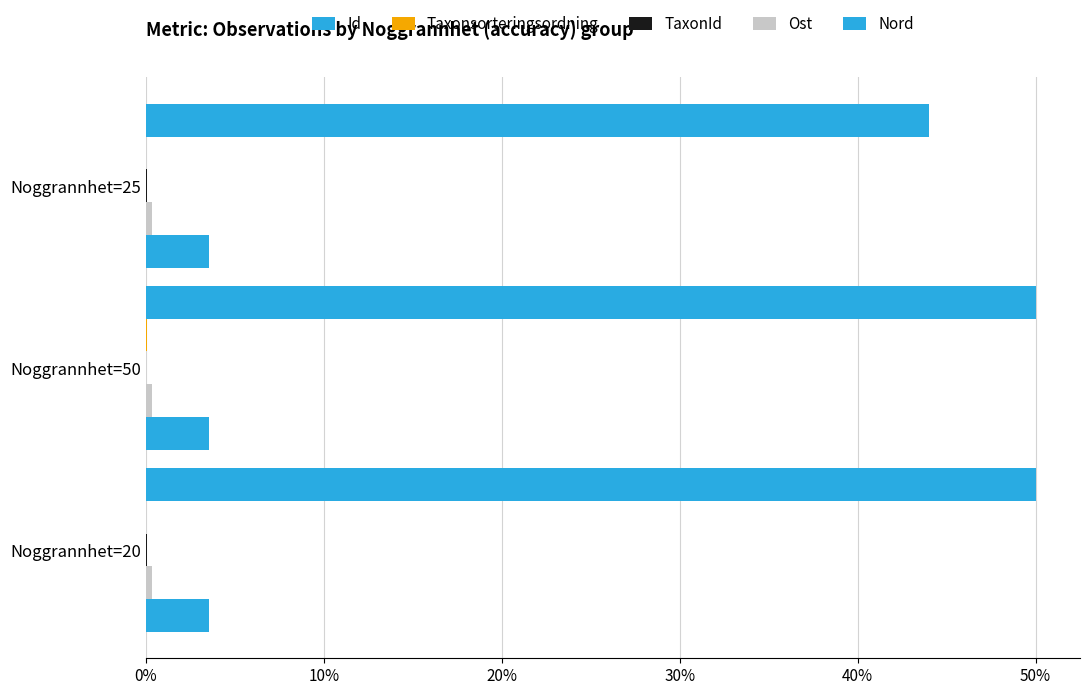

How many values in the Id series exceed 49?

2